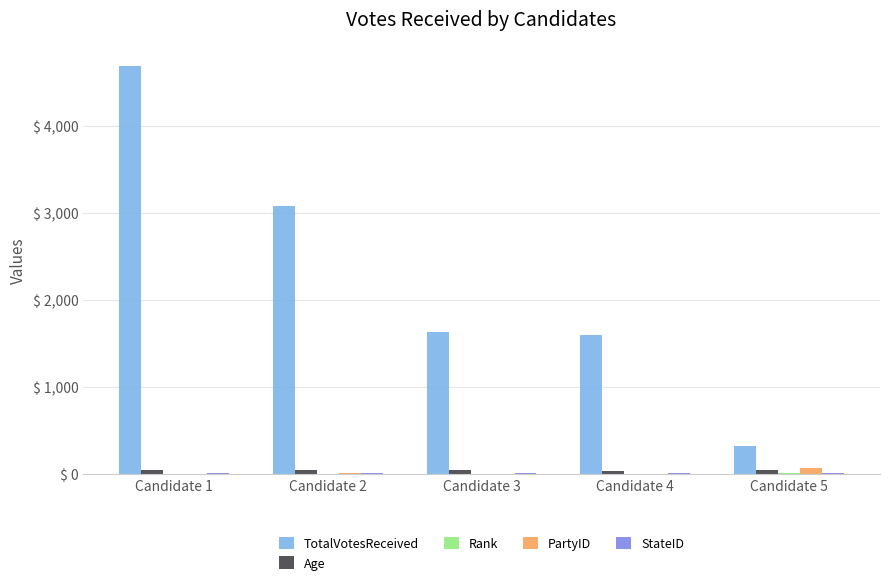

How many groups of bars are there?

5